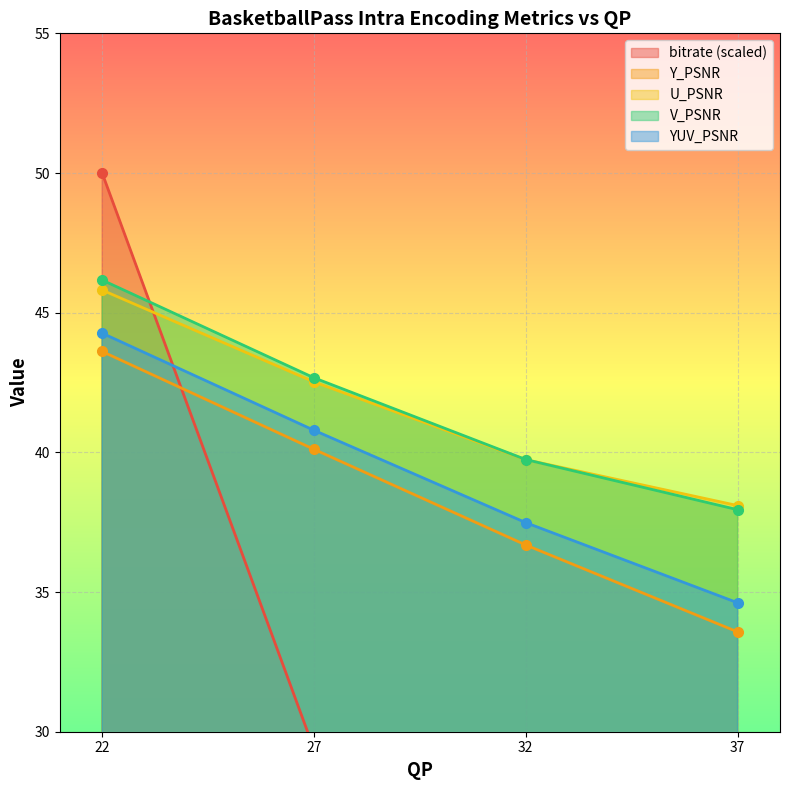

At which label is Y_PSNR closest to 38?

32